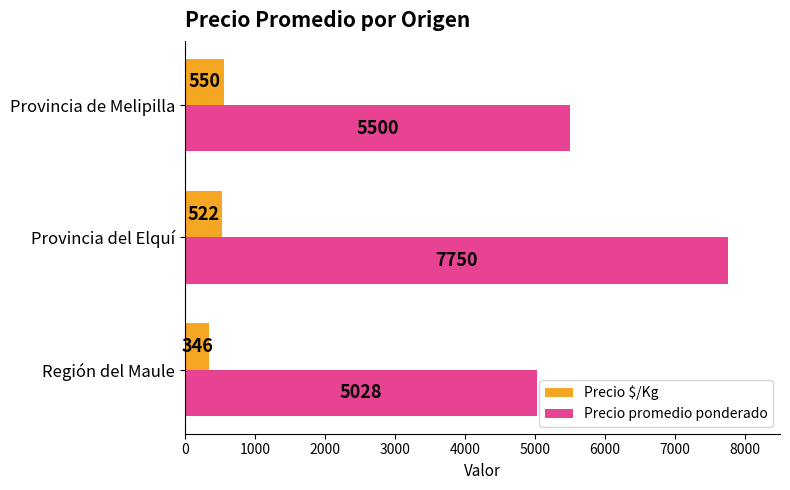

What is the difference between the Precio $/Kg values at Región del Maule and Provincia de Melipilla?

204